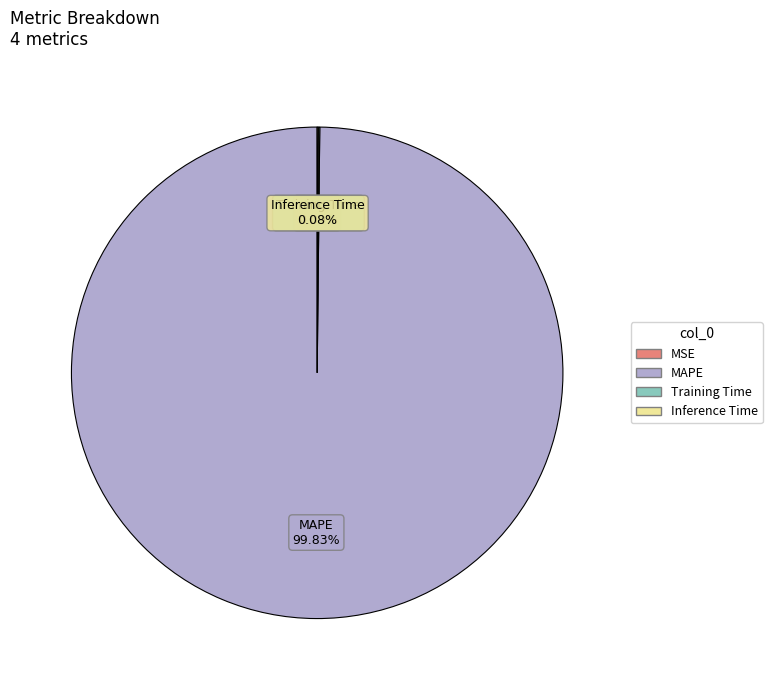

Does any single category account for the majority?

Yes